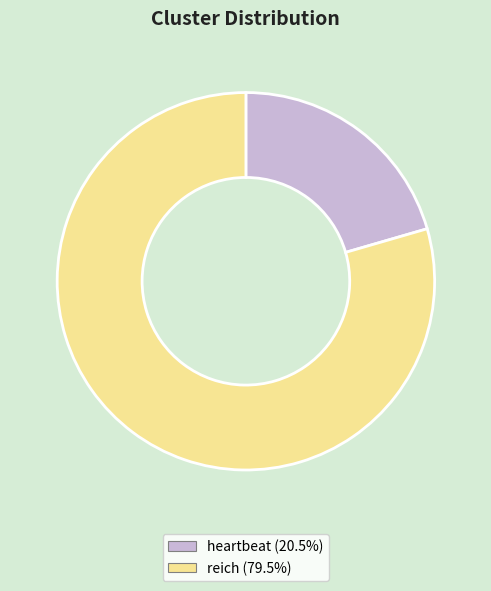

Is there any slice that represents more than half of the pie?

Yes